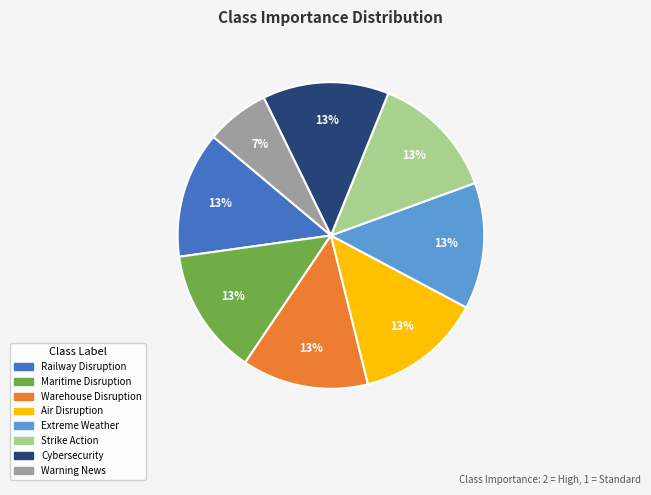

Is there a majority slice in this chart?

No